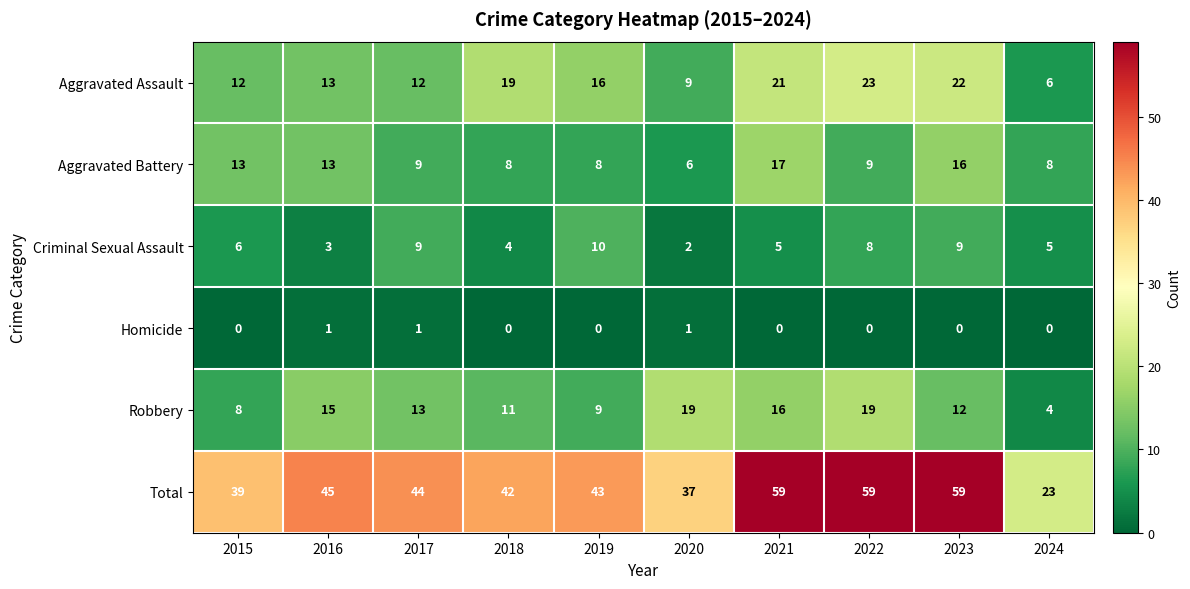

At which label does Aggravated Assault first exceed 16?

2018